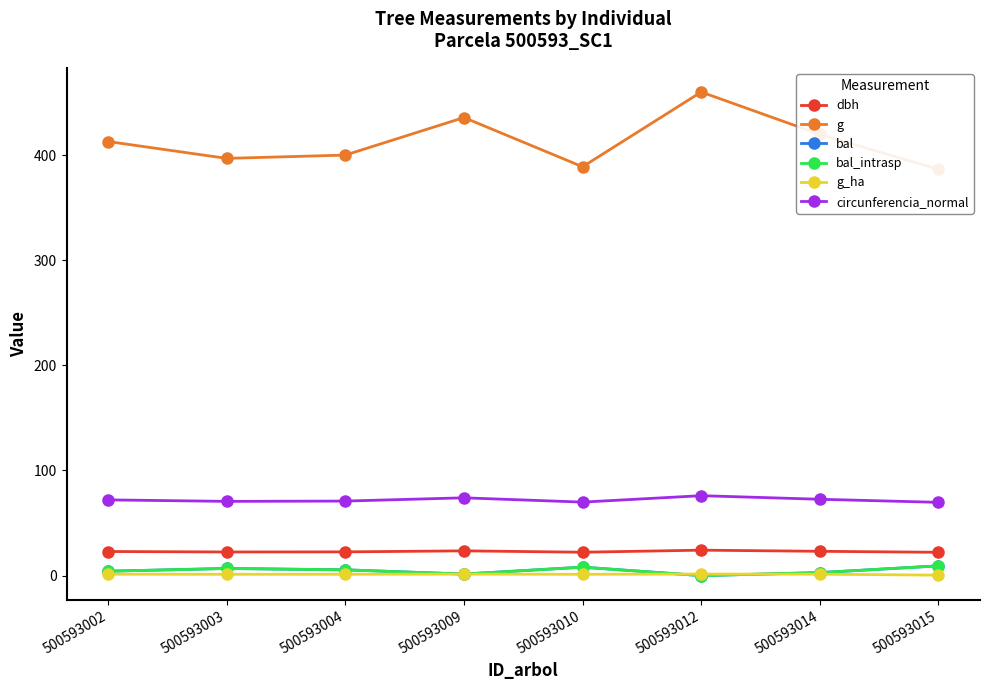

What is the highest value of the circunferencia_normal series?

76.0